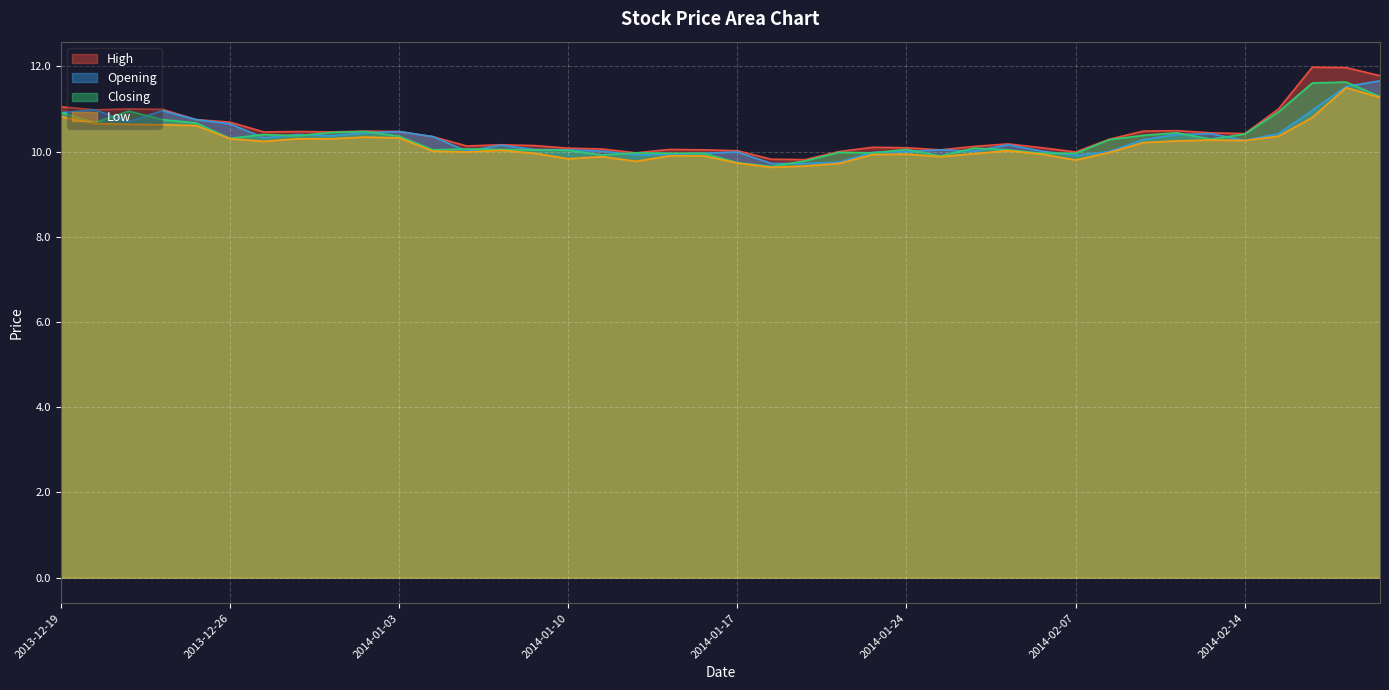

Which series has the largest range (max minus min)?

High